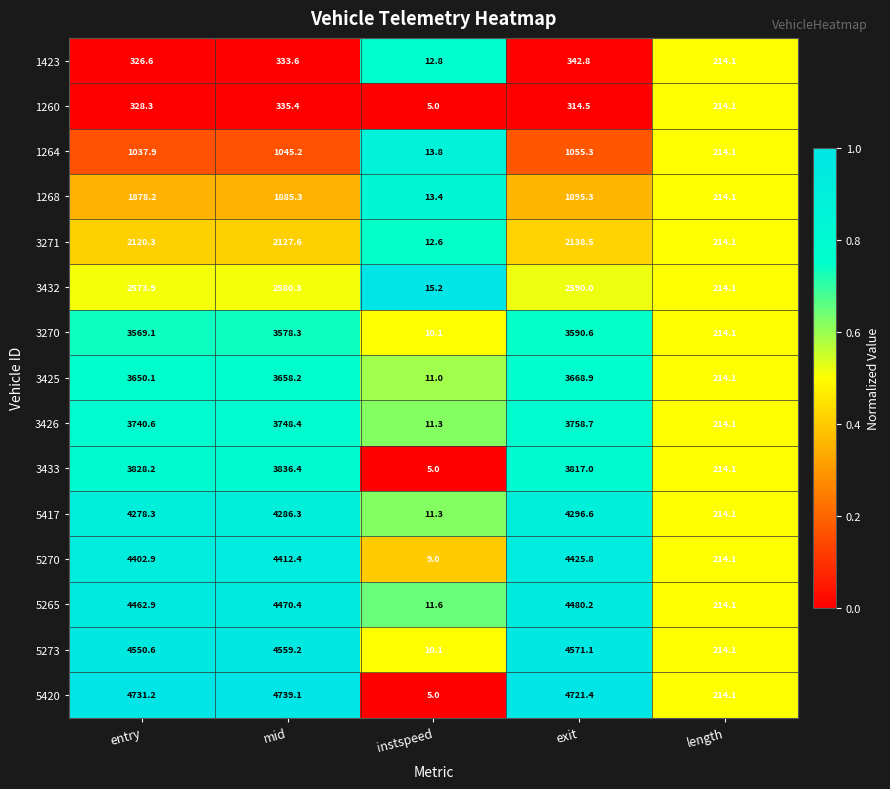

Rank the series at mid from highest to lowest value.

5420, 5273, 5265, 5270, 5417, 3433, 3426, 3425, 3270, 3432, 3271, 1268, 1264, 1260, 1423